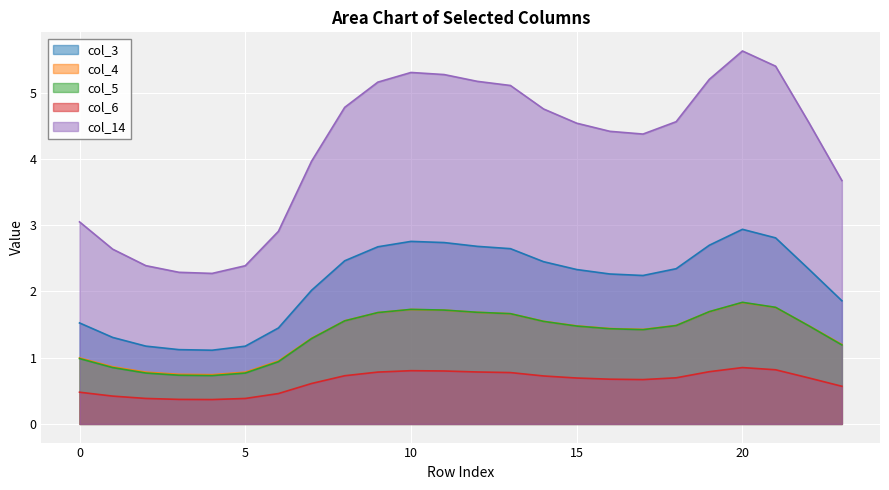

How many values in the col_5 series exceed 1?

17